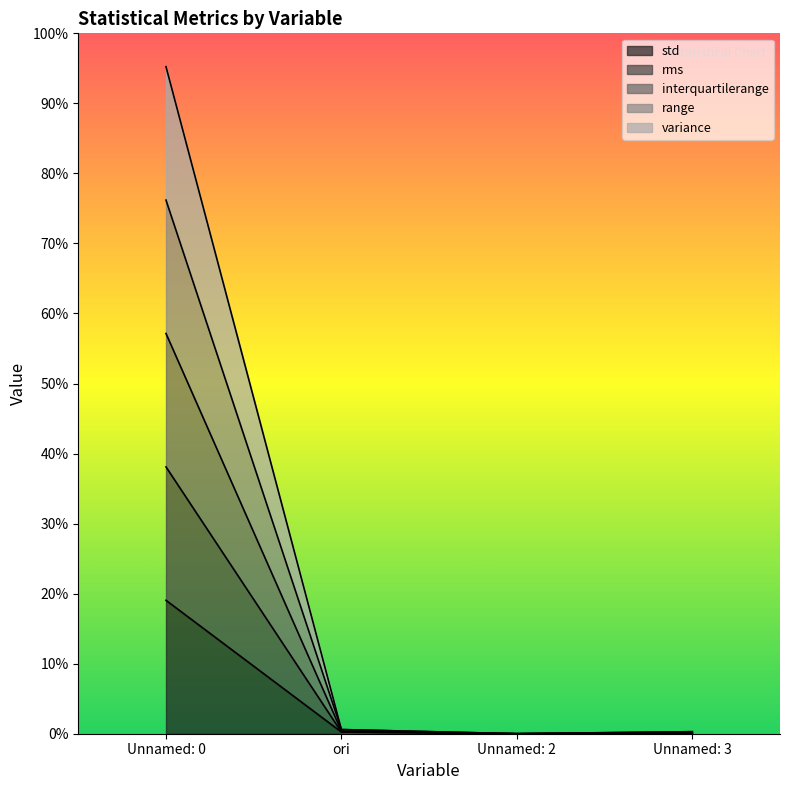

Does the chart display data point markers on the line(s)?

No